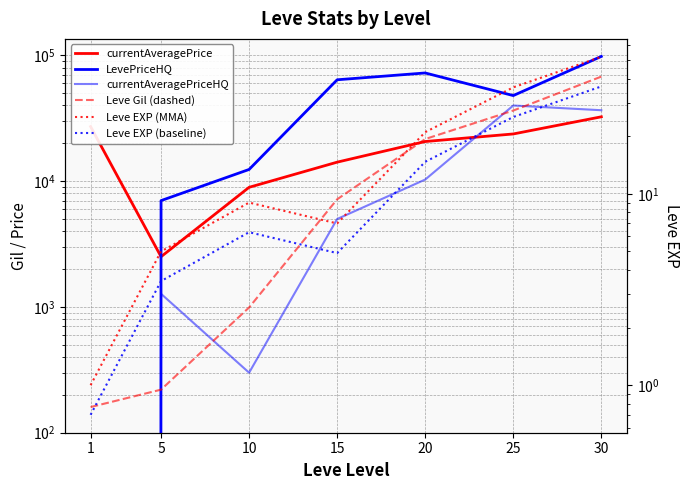

True or false: currentAveragePrice and LevePriceHQ intersect in this chart.

True